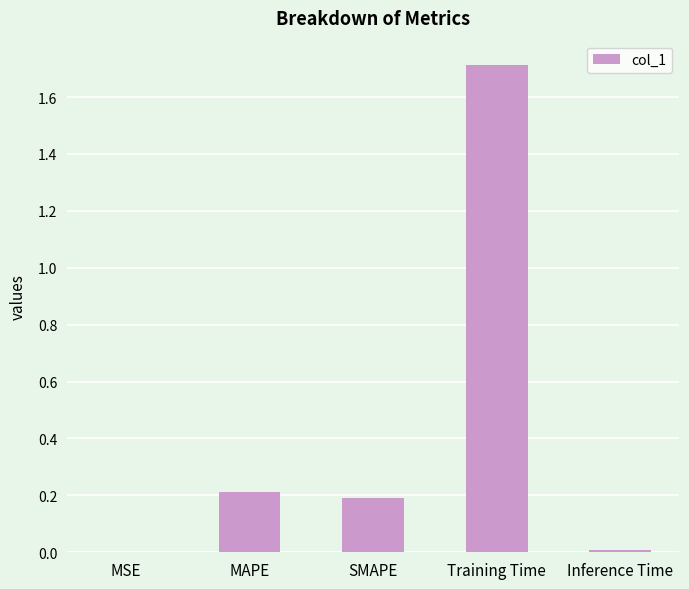

What is the sum of all values?

2.1